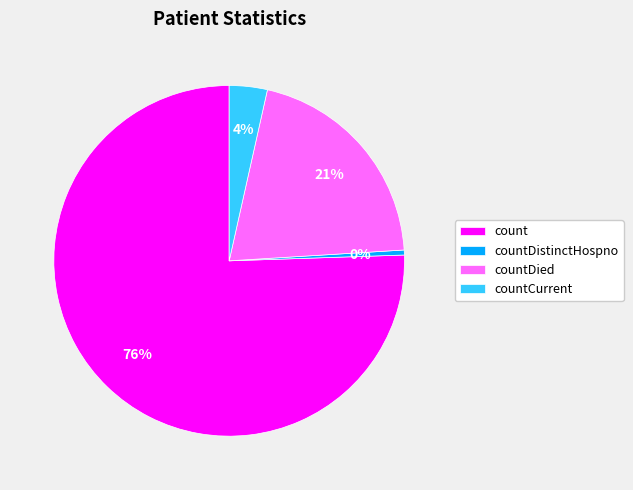

Do countDied and count together represent more than half of the pie?

Yes